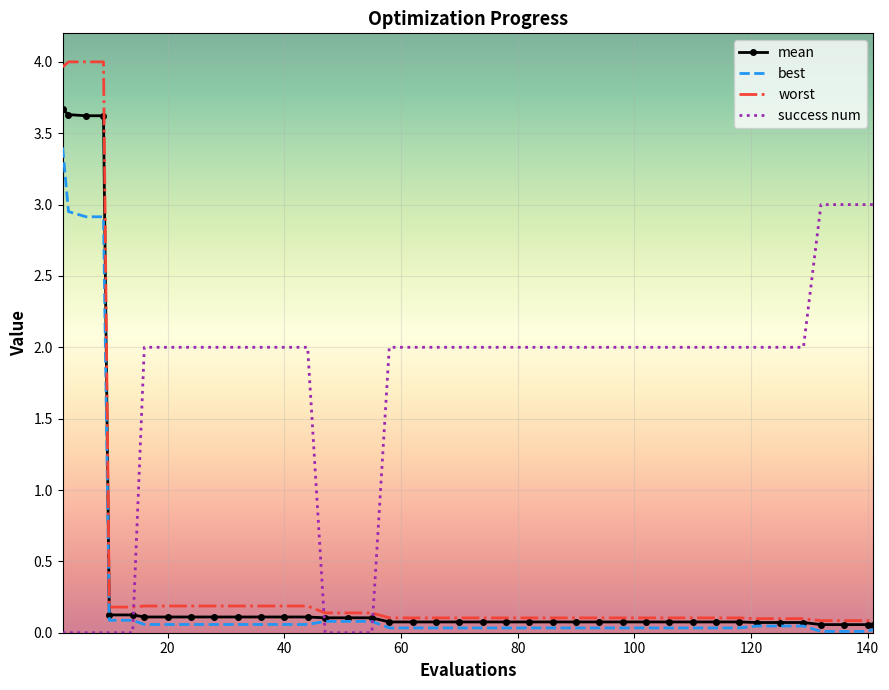

List the series in order of their peak value, lowest first.

success num, best, mean, worst